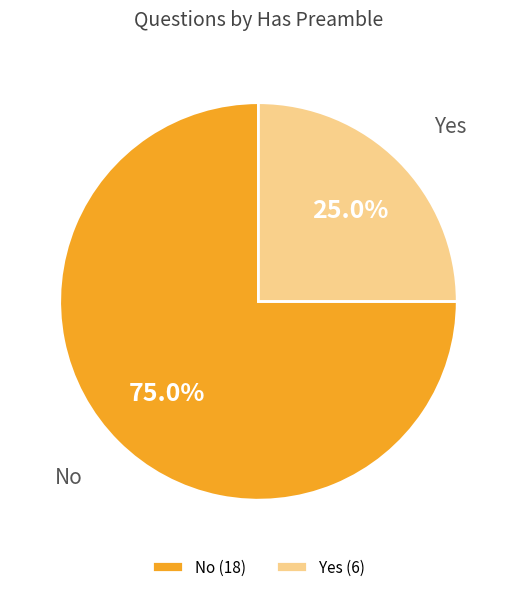

To the nearest percent, what is the difference between the largest and smallest slice percentages?

50%